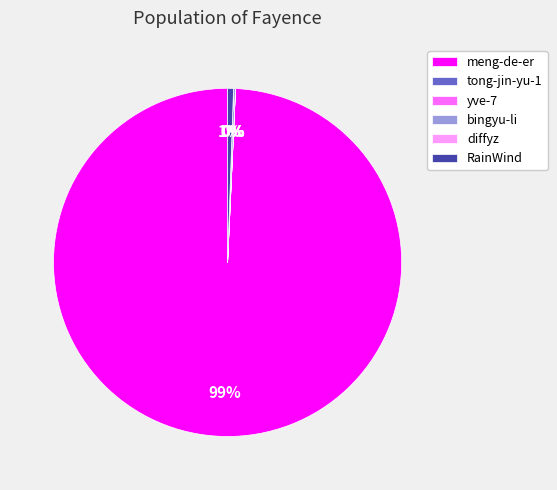

To the nearest percent, what is the average slice percentage?

17%